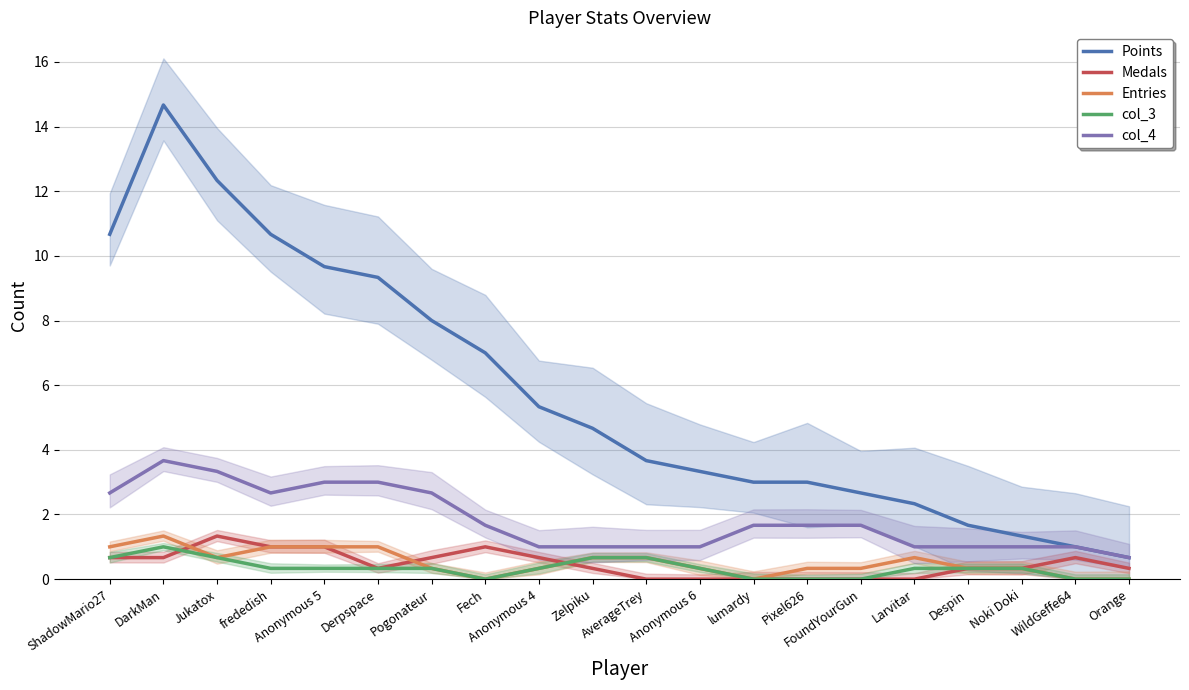

Reading left to right, what are all the values shown in this chart?

Points: ShadowMario27=10.7	DarkMan=14.7	Jukatox=12.3	frededish=10.7	Anonymous 5=9.7	Derpspace=9.3	Pogonateur=8.0	Fech=7.0	Anonymous 4=5.3	Zelpiku=4.7	AverageTrey=3.7	Anonymous 6=3.3	lumardy=3.0	Pixel626=3.0	FoundYourGun=2.7	Larvitar=2.3	Despin=1.7	Noki Doki=1.3	WildGeffe64=1.0	Orange=0.7
Medals: ShadowMario27=0.7	DarkMan=0.7	Jukatox=1.3	frededish=1.0	Anonymous 5=1.0	Derpspace=0.3	Pogonateur=0.7	Fech=1.0	Anonymous 4=0.7	Zelpiku=0.3	AverageTrey=0.0	Anonymous 6=0.0	lumardy=0.0	Pixel626=0.0	FoundYourGun=0.0	Larvitar=0.0	Despin=0.3	Noki Doki=0.3	WildGeffe64=0.7	Orange=0.3
Entries: ShadowMario27=1.0	DarkMan=1.3	Jukatox=0.7	frededish=1.0	Anonymous 5=1.0	Derpspace=1.0	Pogonateur=0.3	Fech=0.0	Anonymous 4=0.3	Zelpiku=0.7	AverageTrey=0.7	Anonymous 6=0.3	lumardy=0.0	Pixel626=0.3	FoundYourGun=0.3	Larvitar=0.7	Despin=0.3	Noki Doki=0.3	WildGeffe64=0.0	Orange=0.0
col_3: ShadowMario27=0.7	DarkMan=1.0	Jukatox=0.7	frededish=0.3	Anonymous 5=0.3	Derpspace=0.3	Pogonateur=0.3	Fech=0.0	Anonymous 4=0.3	Zelpiku=0.7	AverageTrey=0.7	Anonymous 6=0.3	lumardy=0.0	Pixel626=0.0	FoundYourGun=0.0	Larvitar=0.3	Despin=0.3	Noki Doki=0.3	WildGeffe64=0.0	Orange=0.0
col_4: ShadowMario27=2.7	DarkMan=3.7	Jukatox=3.3	frededish=2.7	Anonymous 5=3.0	Derpspace=3.0	Pogonateur=2.7	Fech=1.7	Anonymous 4=1.0	Zelpiku=1.0	AverageTrey=1.0	Anonymous 6=1.0	lumardy=1.7	Pixel626=1.7	FoundYourGun=1.7	Larvitar=1.0	Despin=1.0	Noki Doki=1.0	WildGeffe64=1.0	Orange=0.7